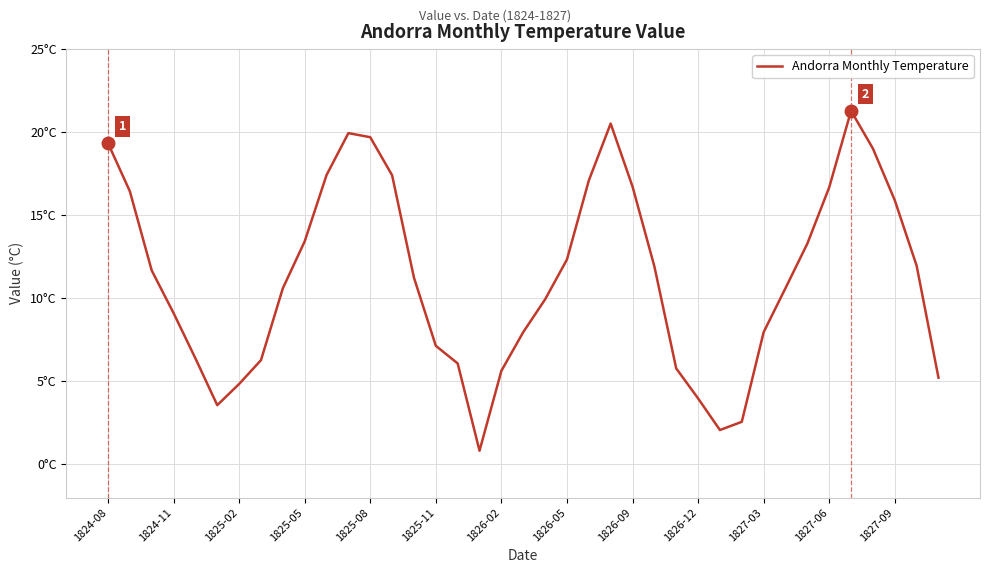

Rank the categories by value from highest to lowest.

34, 23, 1827-06, 1827-09, 1824-08, 35, 1827-03, 13, 22, 24, 33, 1824-11, 36, 1826-12, 32, 21, 37, 25, 1825-02, 14, 31, 1826-09, 20, 1825-05, 19, 30, 15, 1825-08, 1826-05, 16, 26, 18, 38, 1826-02, 27, 1825-11, 29, 28, 17